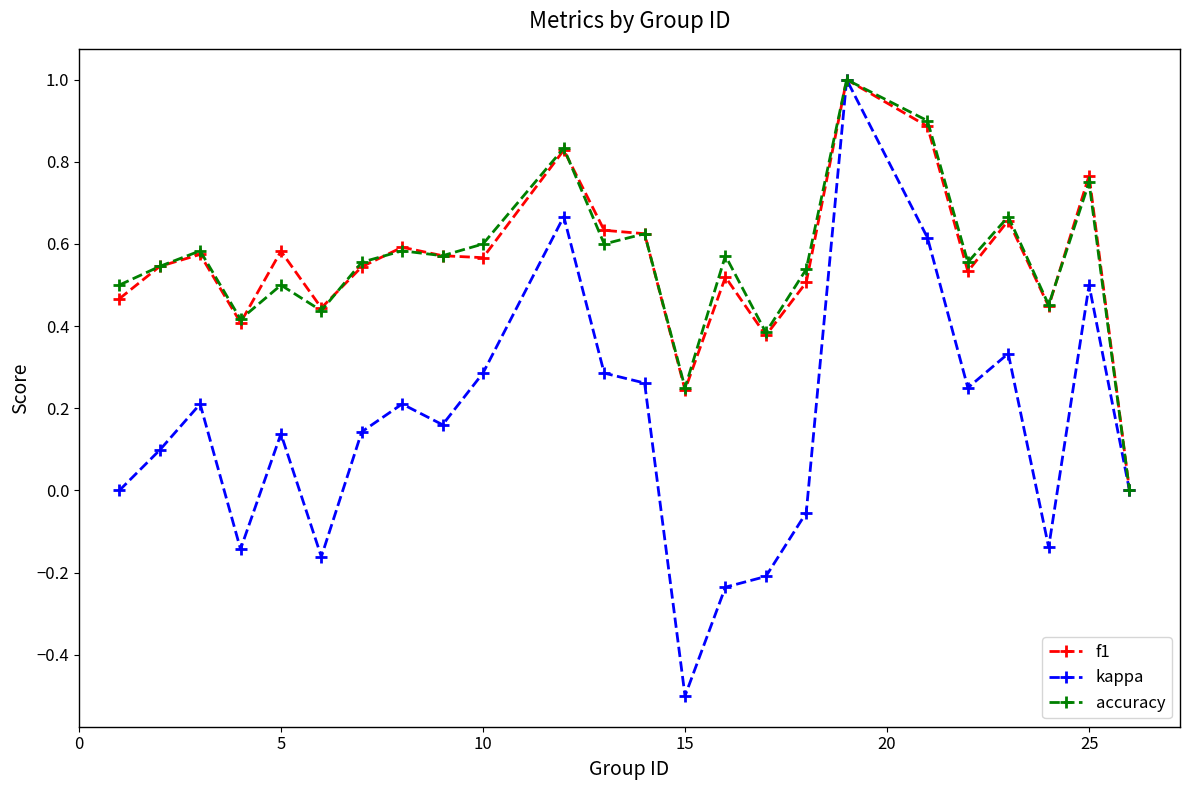

Which series has the widest spread of values?

kappa